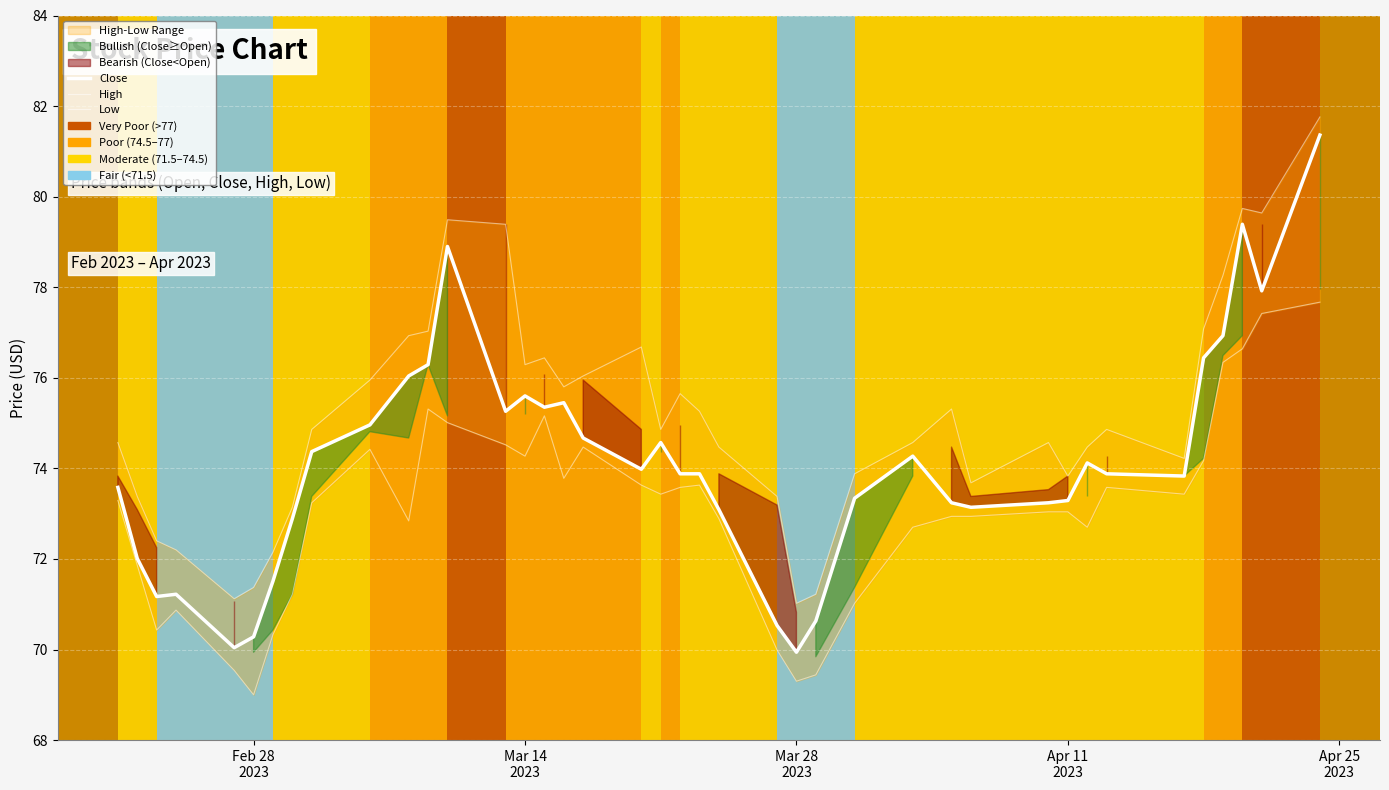

What is the difference between the second highest and second lowest values in the Close series?

9.3